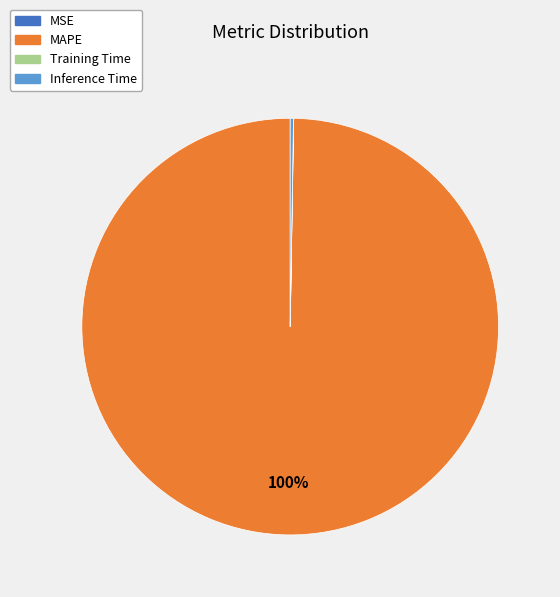

Does any single category account for the majority?

Yes